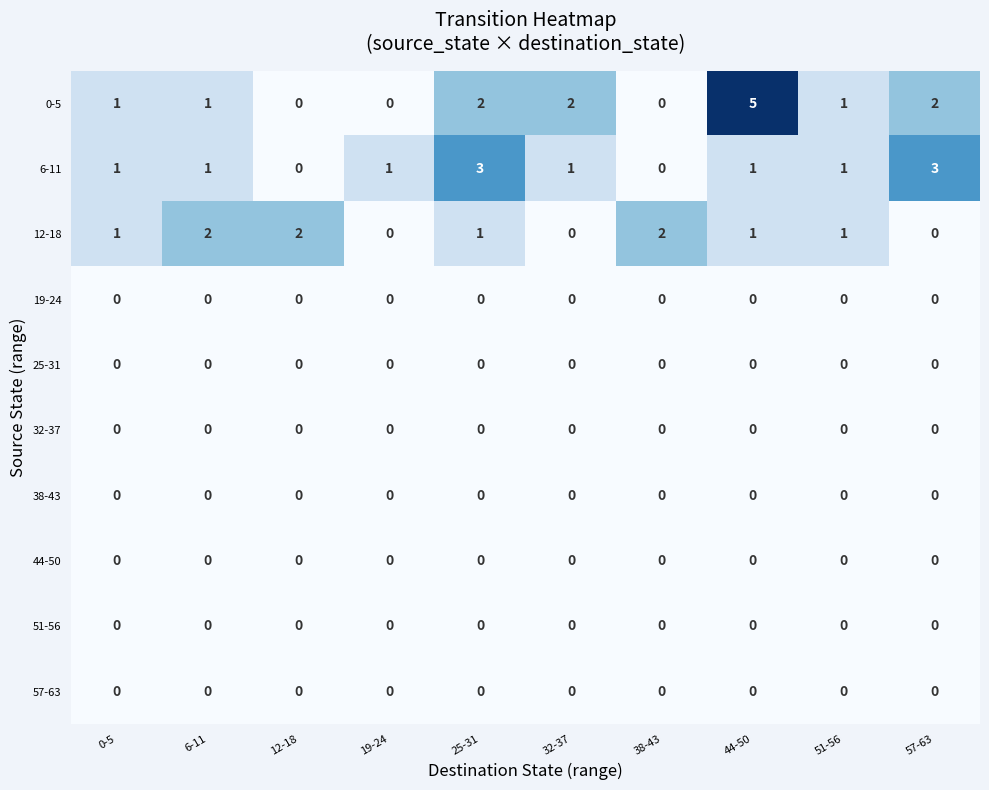

At which category is the sum across all series the highest?

44-50